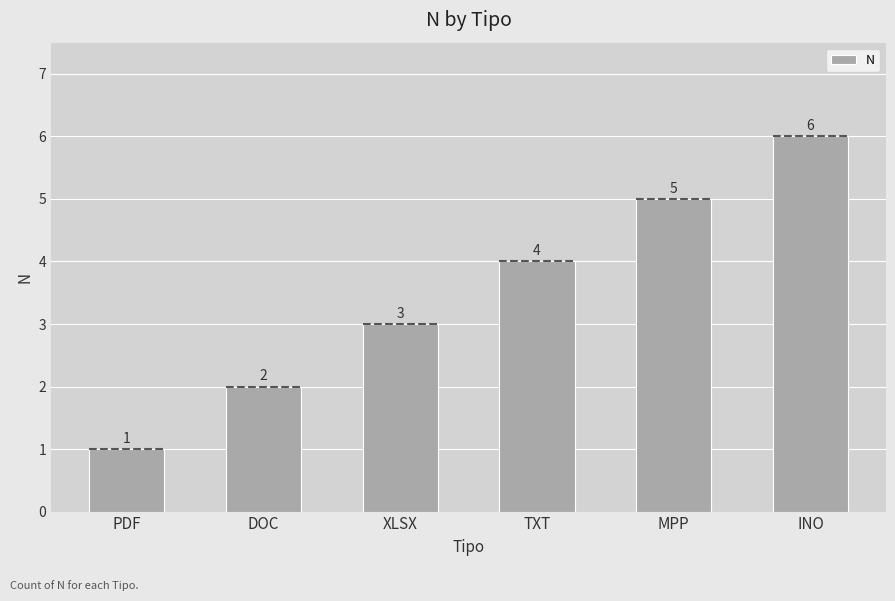

Does the chart contain stacked bars?

No